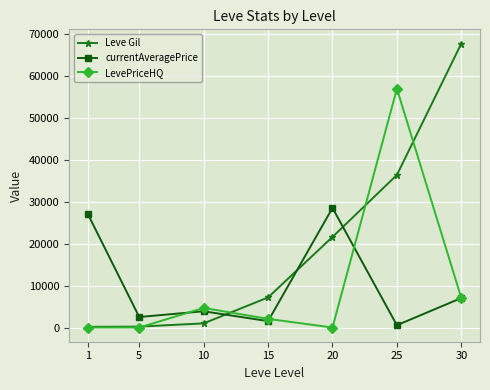

What is the value of the currentAveragePrice point at the 3rd from the left?

3877